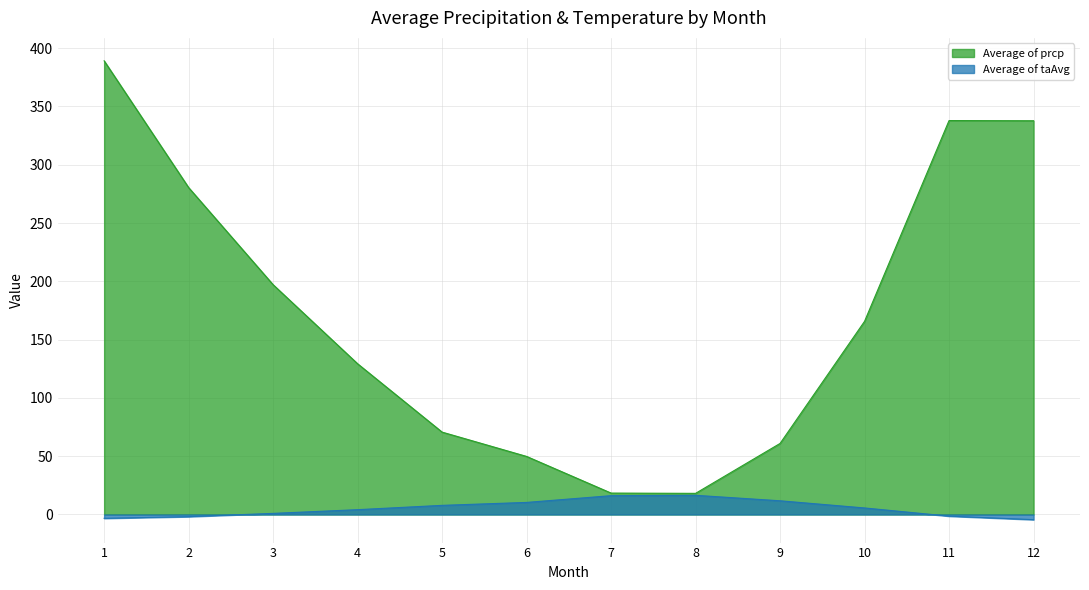

What is the spread (max minus min) of values at 12?

342.2